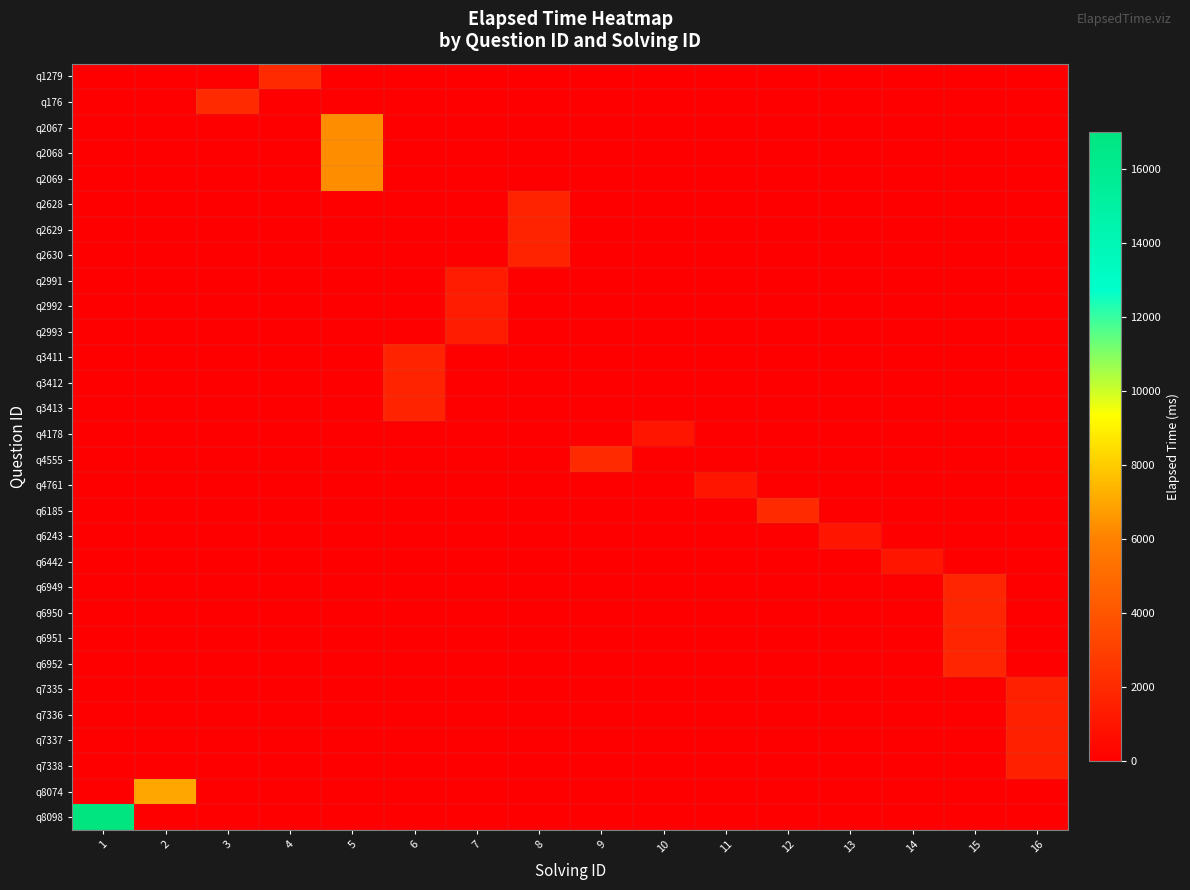

Reading right to left, transcribe all the data shown in this chart.

q1279: 16=0	15=0	14=0	13=0	12=0	11=0	10=0	9=0	8=0	7=0	6=0	5=0	4=2000	3=0	2=0	1=0
q176: 16=0	15=0	14=0	13=0	12=0	11=0	10=0	9=0	8=0	7=0	6=0	5=0	4=0	3=2000	2=0	1=0
q2067: 16=0	15=0	14=0	13=0	12=0	11=0	10=0	9=0	8=0	7=0	6=0	5=6333	4=0	3=0	2=0	1=0
q2068: 16=0	15=0	14=0	13=0	12=0	11=0	10=0	9=0	8=0	7=0	6=0	5=6333	4=0	3=0	2=0	1=0
q2069: 16=0	15=0	14=0	13=0	12=0	11=0	10=0	9=0	8=0	7=0	6=0	5=6333	4=0	3=0	2=0	1=0
q2628: 16=0	15=0	14=0	13=0	12=0	11=0	10=0	9=0	8=1666	7=0	6=0	5=0	4=0	3=0	2=0	1=0
q2629: 16=0	15=0	14=0	13=0	12=0	11=0	10=0	9=0	8=1666	7=0	6=0	5=0	4=0	3=0	2=0	1=0
q2630: 16=0	15=0	14=0	13=0	12=0	11=0	10=0	9=0	8=1666	7=0	6=0	5=0	4=0	3=0	2=0	1=0
q2991: 16=0	15=0	14=0	13=0	12=0	11=0	10=0	9=0	8=0	7=1333	6=0	5=0	4=0	3=0	2=0	1=0
q2992: 16=0	15=0	14=0	13=0	12=0	11=0	10=0	9=0	8=0	7=1333	6=0	5=0	4=0	3=0	2=0	1=0
q2993: 16=0	15=0	14=0	13=0	12=0	11=0	10=0	9=0	8=0	7=1333	6=0	5=0	4=0	3=0	2=0	1=0
q3411: 16=0	15=0	14=0	13=0	12=0	11=0	10=0	9=0	8=0	7=0	6=1666	5=0	4=0	3=0	2=0	1=0
q3412: 16=0	15=0	14=0	13=0	12=0	11=0	10=0	9=0	8=0	7=0	6=1666	5=0	4=0	3=0	2=0	1=0
q3413: 16=0	15=0	14=0	13=0	12=0	11=0	10=0	9=0	8=0	7=0	6=1666	5=0	4=0	3=0	2=0	1=0
q4178: 16=0	15=0	14=0	13=0	12=0	11=0	10=1000	9=0	8=0	7=0	6=0	5=0	4=0	3=0	2=0	1=0
q4555: 16=0	15=0	14=0	13=0	12=0	11=0	10=0	9=2000	8=0	7=0	6=0	5=0	4=0	3=0	2=0	1=0
q4761: 16=0	15=0	14=0	13=0	12=0	11=1000	10=0	9=0	8=0	7=0	6=0	5=0	4=0	3=0	2=0	1=0
q6185: 16=0	15=0	14=0	13=0	12=2000	11=0	10=0	9=0	8=0	7=0	6=0	5=0	4=0	3=0	2=0	1=0
q6243: 16=0	15=0	14=0	13=1000	12=0	11=0	10=0	9=0	8=0	7=0	6=0	5=0	4=0	3=0	2=0	1=0
q6442: 16=0	15=0	14=1000	13=0	12=0	11=0	10=0	9=0	8=0	7=0	6=0	5=0	4=0	3=0	2=0	1=0
q6949: 16=0	15=1750	14=0	13=0	12=0	11=0	10=0	9=0	8=0	7=0	6=0	5=0	4=0	3=0	2=0	1=0
q6950: 16=0	15=1750	14=0	13=0	12=0	11=0	10=0	9=0	8=0	7=0	6=0	5=0	4=0	3=0	2=0	1=0
q6951: 16=0	15=1750	14=0	13=0	12=0	11=0	10=0	9=0	8=0	7=0	6=0	5=0	4=0	3=0	2=0	1=0
q6952: 16=0	15=1750	14=0	13=0	12=0	11=0	10=0	9=0	8=0	7=0	6=0	5=0	4=0	3=0	2=0	1=0
q7335: 16=1500	15=0	14=0	13=0	12=0	11=0	10=0	9=0	8=0	7=0	6=0	5=0	4=0	3=0	2=0	1=0
q7336: 16=1500	15=0	14=0	13=0	12=0	11=0	10=0	9=0	8=0	7=0	6=0	5=0	4=0	3=0	2=0	1=0
q7337: 16=1500	15=0	14=0	13=0	12=0	11=0	10=0	9=0	8=0	7=0	6=0	5=0	4=0	3=0	2=0	1=0
q7338: 16=1500	15=0	14=0	13=0	12=0	11=0	10=0	9=0	8=0	7=0	6=0	5=0	4=0	3=0	2=0	1=0
q8074: 16=0	15=0	14=0	13=0	12=0	11=0	10=0	9=0	8=0	7=0	6=0	5=0	4=0	3=0	2=7000	1=0
q8098: 16=0	15=0	14=0	13=0	12=0	11=0	10=0	9=0	8=0	7=0	6=0	5=0	4=0	3=0	2=0	1=17000